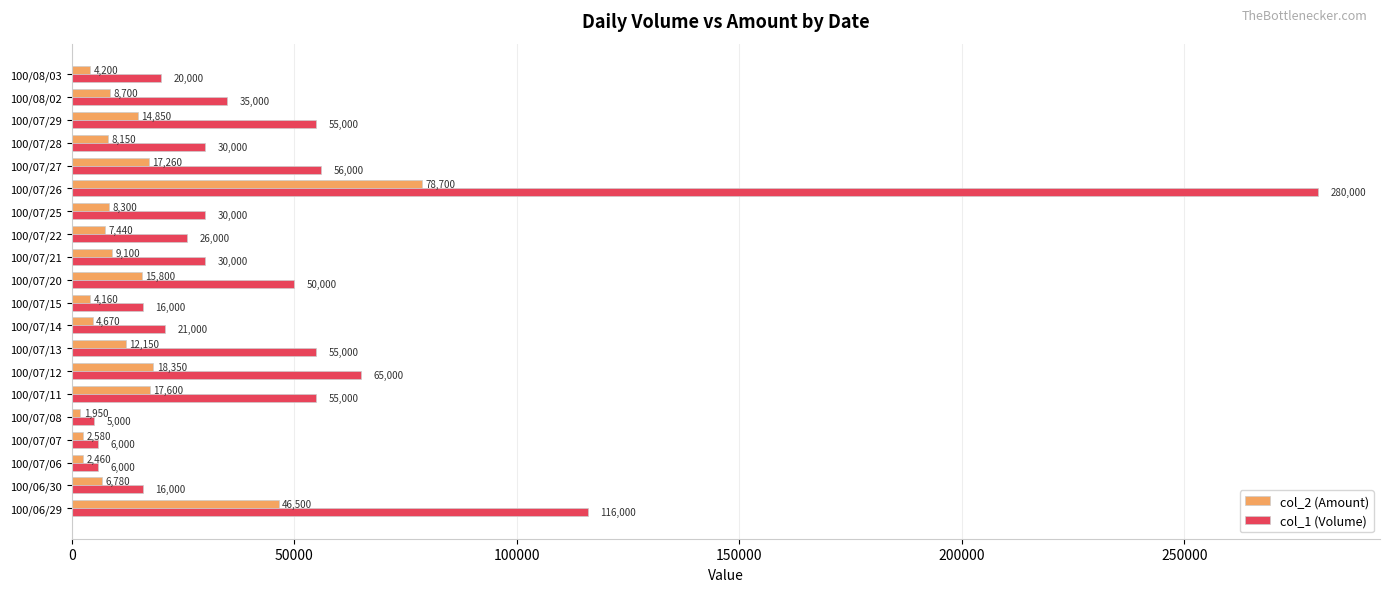

At 100/07/29, list the series in order from smallest to largest.

col_2 (Amount), col_1 (Volume)